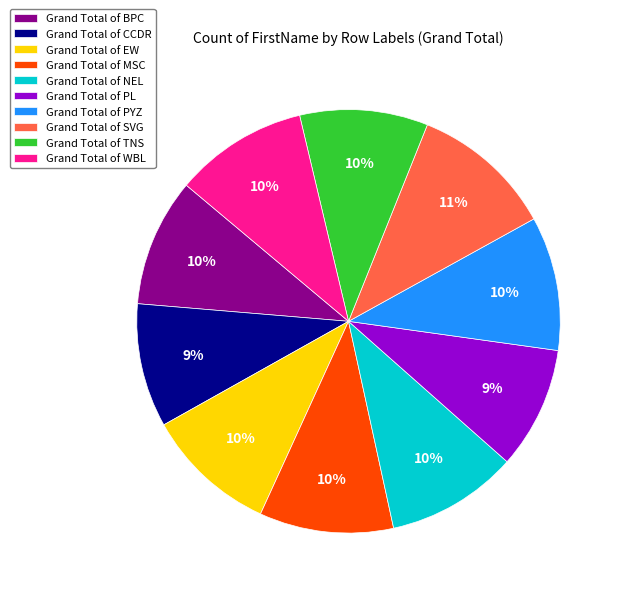

To the nearest percent, what is the combined percentage of Grand Total of WBL and Grand Total of TNS?

20%